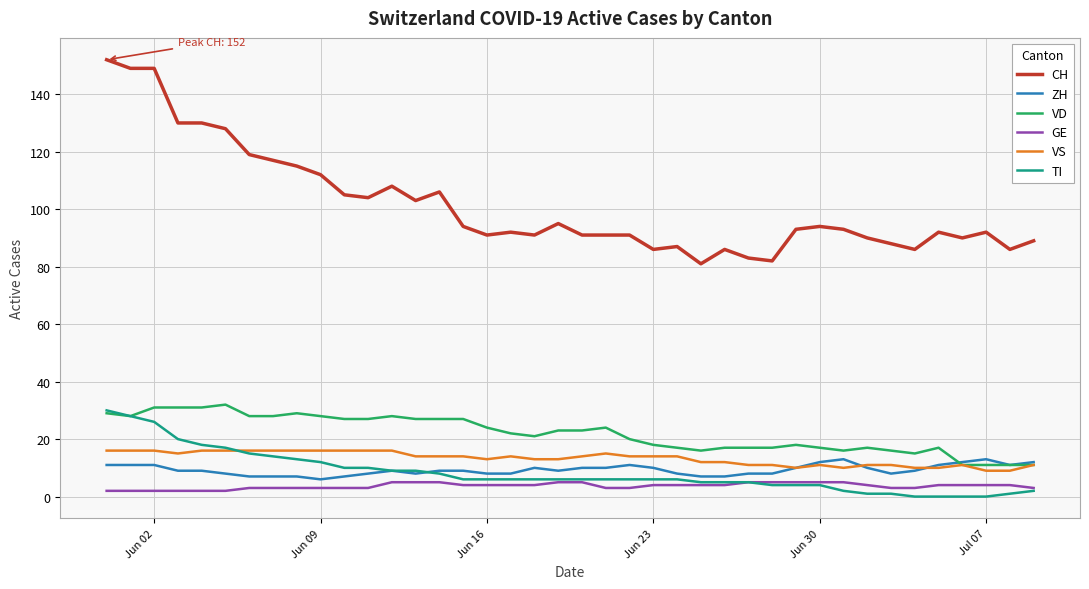

Reading left to right, transcribe all the data shown in this chart.

CH: 152	149	149	130	130	128	119	117	115	112	105	104	108	103	106	94	91	92	91	95	91	91	91	86	87	81	86	83	82	93	94	93	90	88	86	92	90	92	86	89
ZH: 11	11	11	9	9	8	7	7	7	6	7	8	9	8	9	9	8	8	10	9	10	10	11	10	8	7	7	8	8	10	12	13	10	8	9	11	12	13	11	12
VD: 29	28	31	31	31	32	28	28	29	28	27	27	28	27	27	27	24	22	21	23	23	24	20	18	17	16	17	17	17	18	17	16	17	16	15	17	11	11	11	11
GE: 2	2	2	2	2	2	3	3	3	3	3	3	5	5	5	4	4	4	4	5	5	3	3	4	4	4	4	5	5	5	5	5	4	3	3	4	4	4	4	3
VS: 16	16	16	15	16	16	16	16	16	16	16	16	16	14	14	14	13	14	13	13	14	15	14	14	14	12	12	11	11	10	11	10	11	11	10	10	11	9	9	11
TI: 30	28	26	20	18	17	15	14	13	12	10	10	9	9	8	6	6	6	6	6	6	6	6	6	6	5	5	5	4	4	4	2	1	1	0	0	0	0	1	2